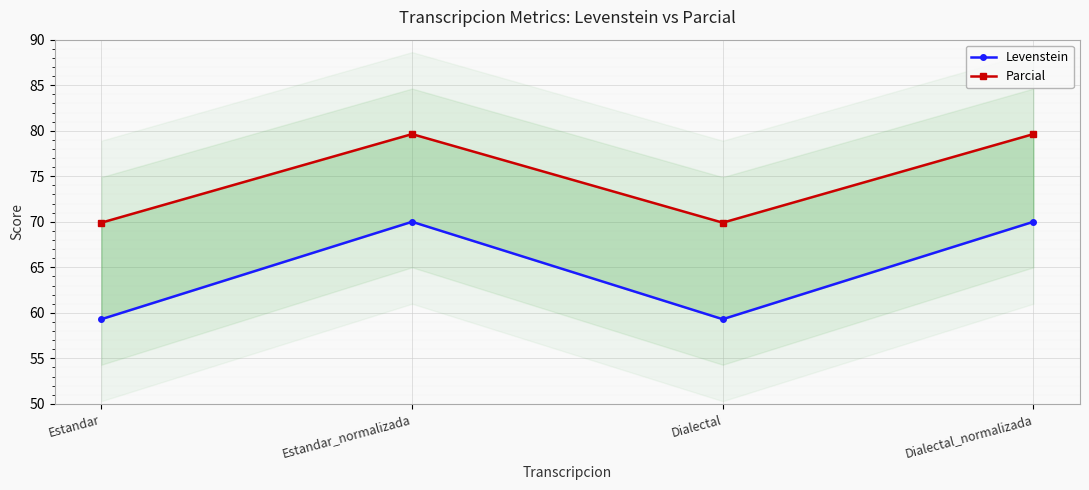

Does the chart display data point markers on the line(s)?

Yes